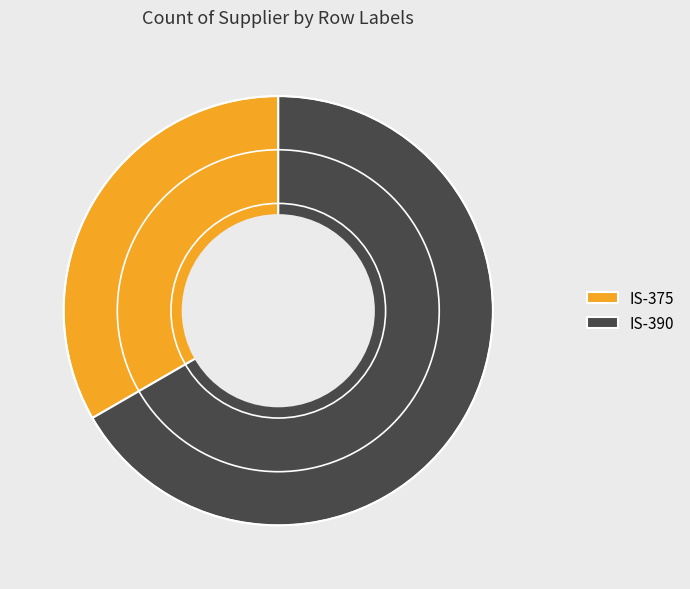

True or false: IS-390 accounts for 67% of the total.

True